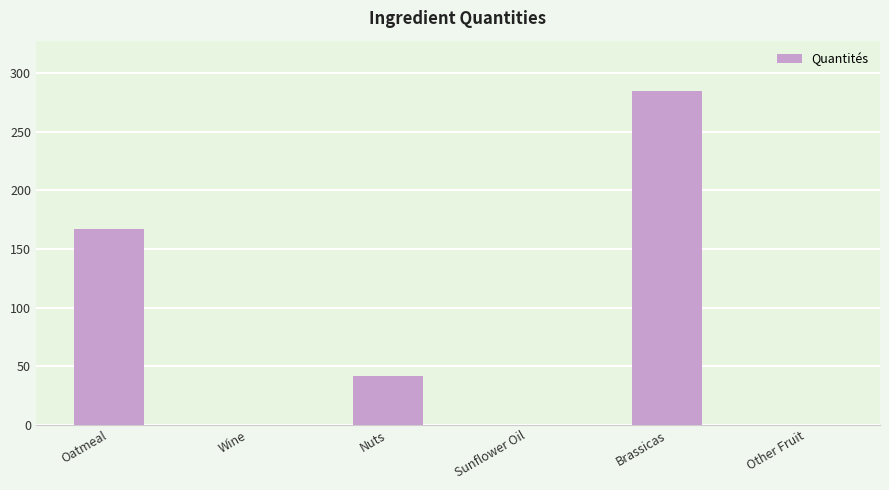

Does the chart contain stacked bars?

No